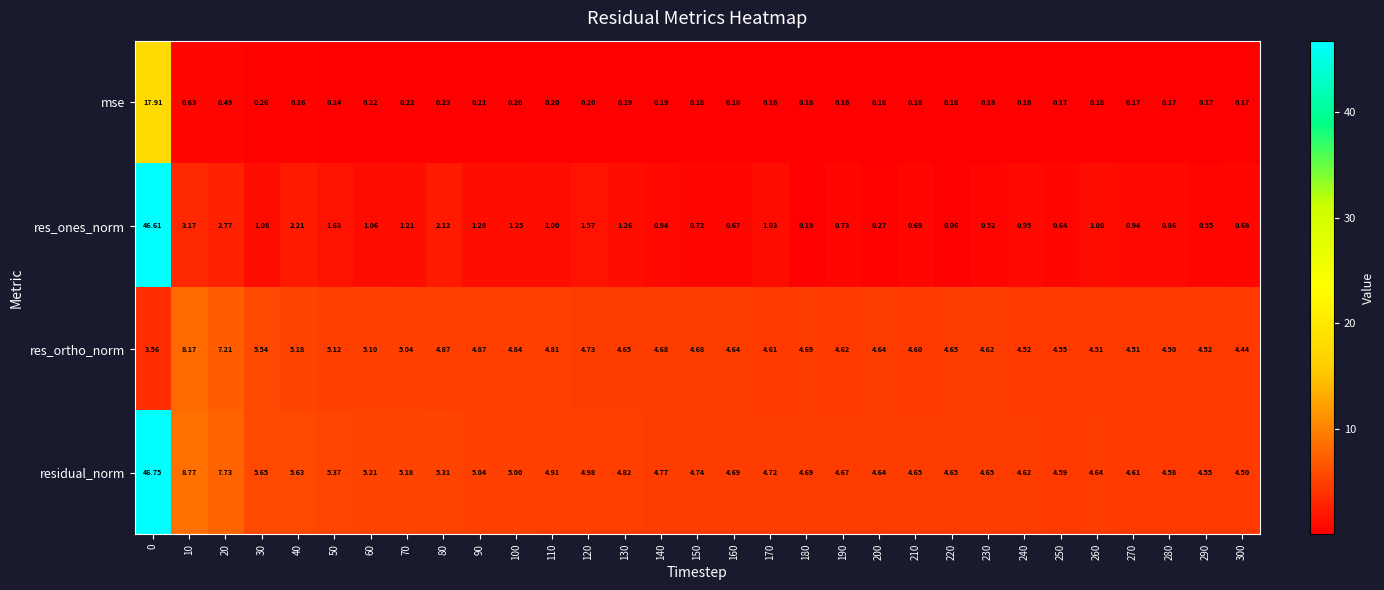

Which series changed the most between 40 and 200?

res_ones_norm